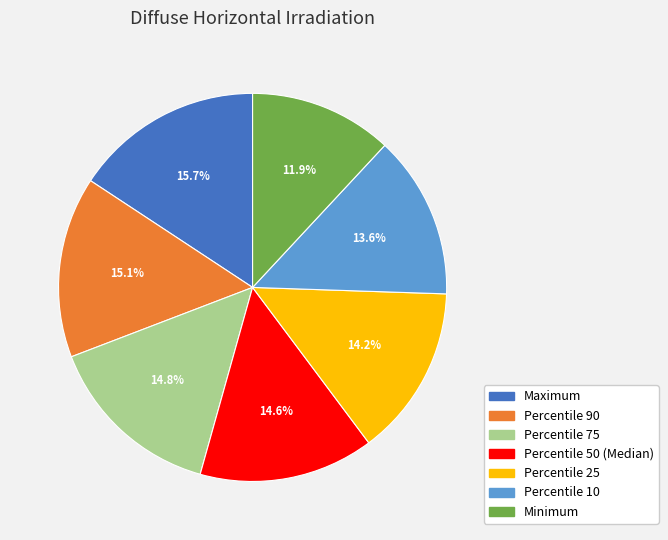

How many slices are in this pie chart?

7